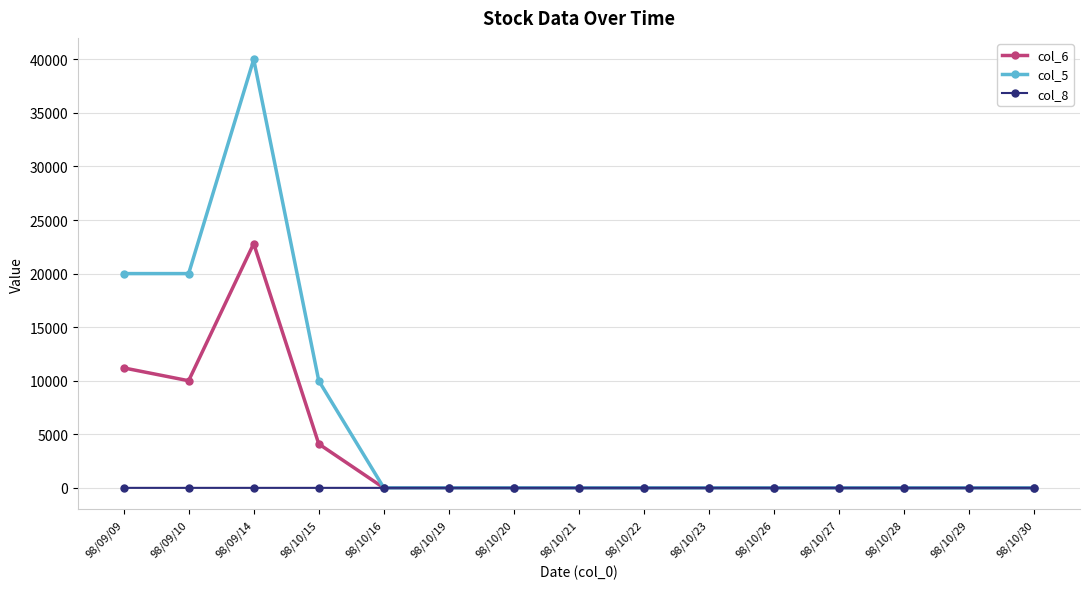

Which series has the widest spread of values?

col_5